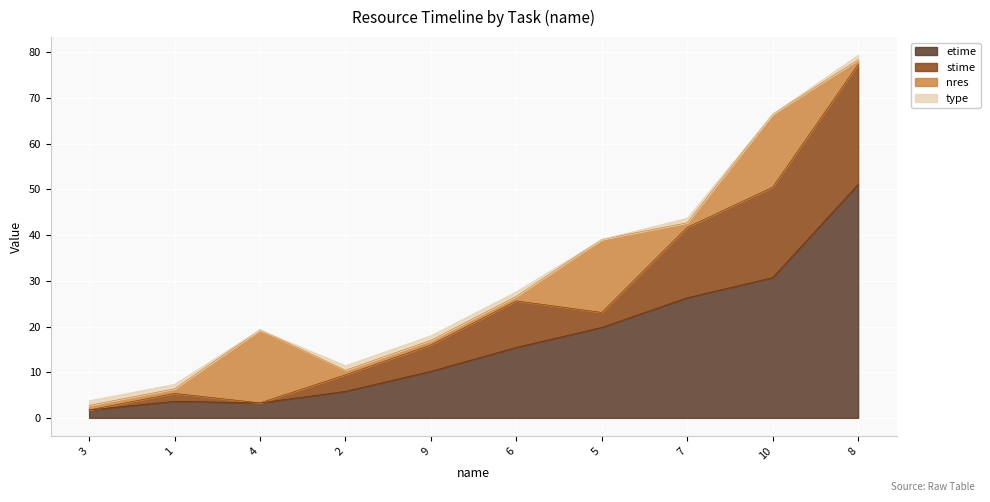

Reading left to right, what are all the values shown in this chart?

etime: 1.7	3.6	3.3	5.8	10.2	15.4	19.8	26.3	30.7	51.1
stime: 0.0	1.7	0.0	3.6	5.8	10.2	3.3	15.4	19.8	26.3
nres: 1.0	1.0	16.0	1.0	1.0	1.0	16.0	1.0	16.0	1.0
type: 1.0	1.0	0.0	1.0	1.0	1.0	0.0	1.0	0.0	1.0